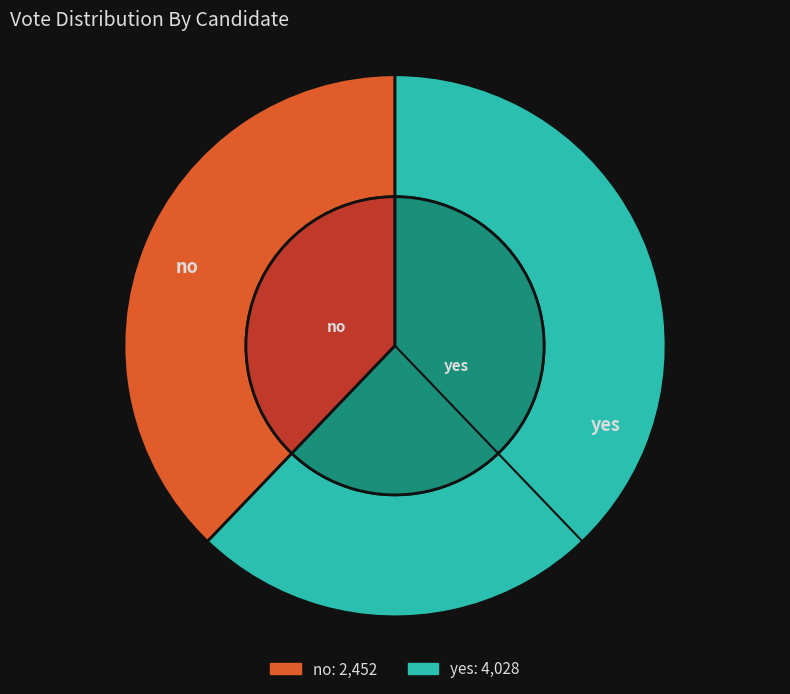

To the nearest percent, what portion does yes represent?

62%